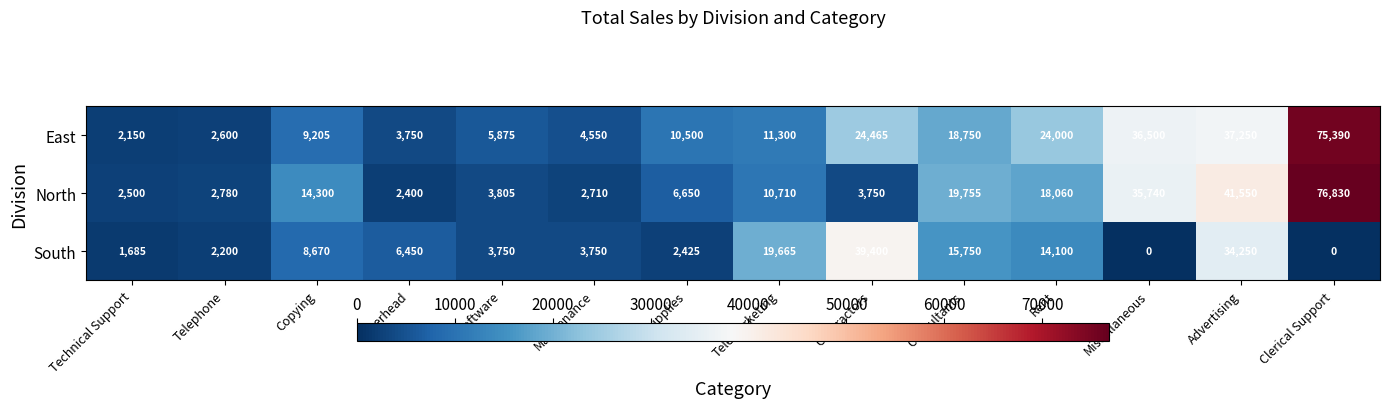

Which series has the largest range (max minus min)?

North